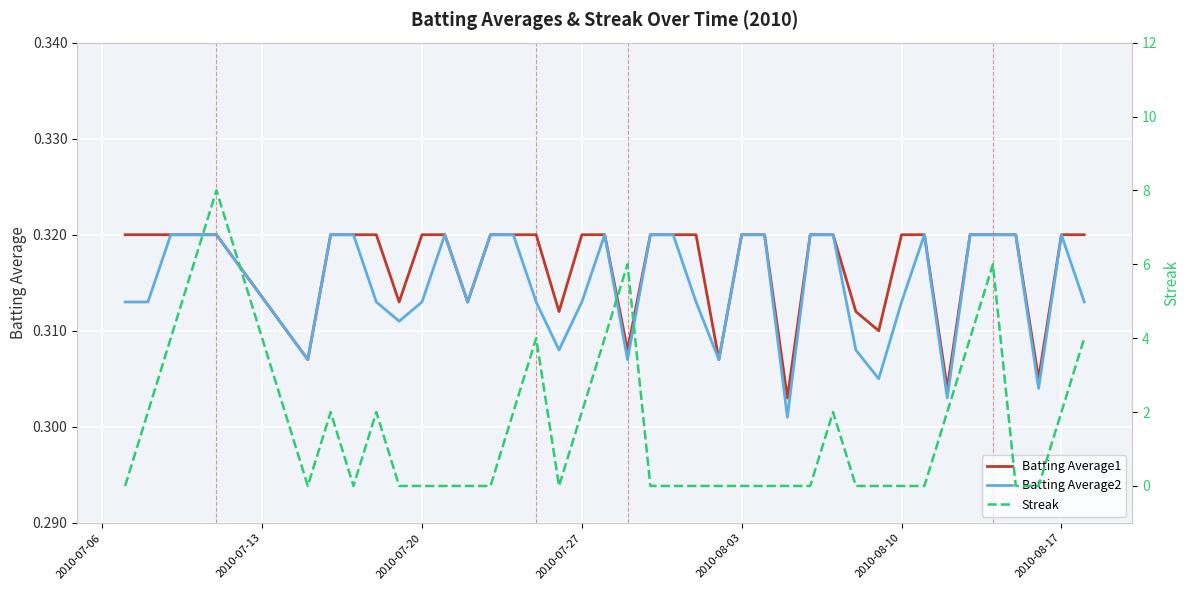

Reading left to right, transcribe all the data shown in this chart.

Batting Average1: 0.3	0.3	0.3	0.3	0.3	0.3	0.3	0.3	0.3	0.3	0.3	0.3	0.3	0.3	0.3	0.3	0.3	0.3	0.3	0.3	0.3	0.3	0.3	0.3	0.3	0.3	0.3	0.3	0.3	0.3	0.3	0.3	0.3	0.3	0.3	0.3	0.3	0.3	0.3	0.3
Batting Average2: 0.3	0.3	0.3	0.3	0.3	0.3	0.3	0.3	0.3	0.3	0.3	0.3	0.3	0.3	0.3	0.3	0.3	0.3	0.3	0.3	0.3	0.3	0.3	0.3	0.3	0.3	0.3	0.3	0.3	0.3	0.3	0.3	0.3	0.3	0.3	0.3	0.3	0.3	0.3	0.3
Streak: 0.0	2.0	4.0	6.0	8.0	0.0	2.0	0.0	2.0	0.0	0.0	0.0	0.0	0.0	2.0	4.0	0.0	2.0	4.0	6.0	0.0	0.0	0.0	0.0	0.0	0.0	0.0	0.0	2.0	0.0	0.0	0.0	0.0	2.0	4.0	6.0	0.0	0.0	2.0	4.0